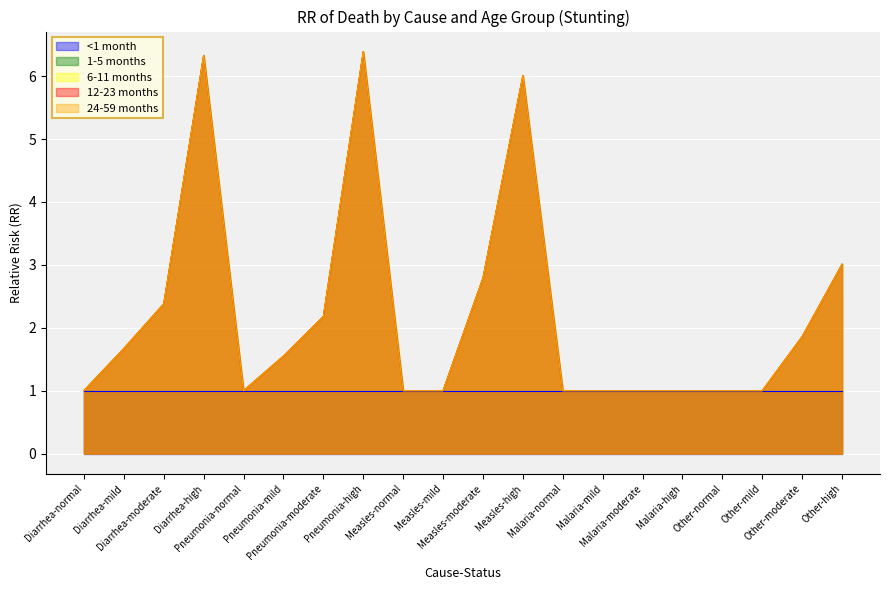

How many data points in 24-59 months are above 1?

10